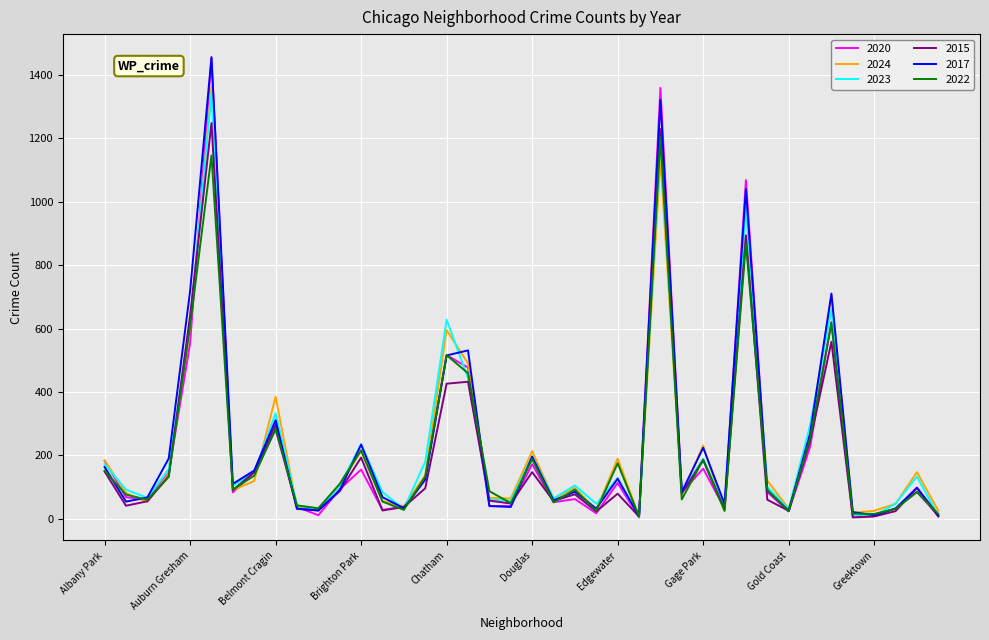

What is the highest value of the 2024 series?

1363